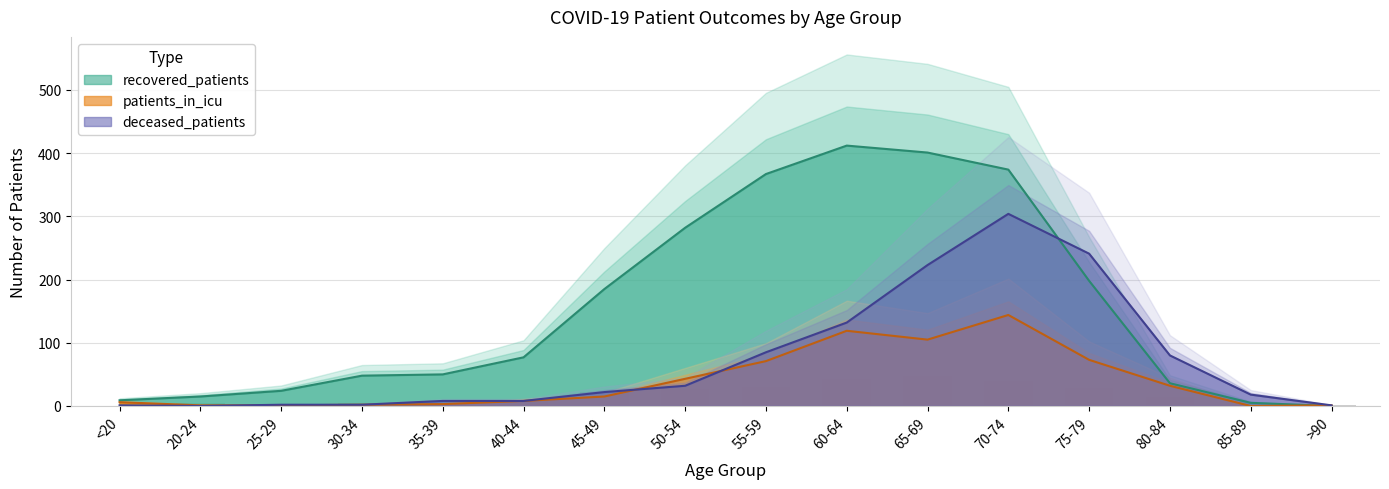

At which label does deceased_patients reach its peak?

70-74